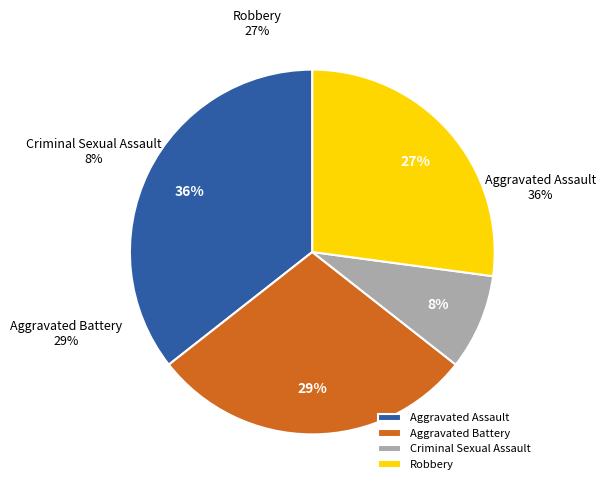

What is the smallest slice in the pie chart?

Criminal Sexual Assault